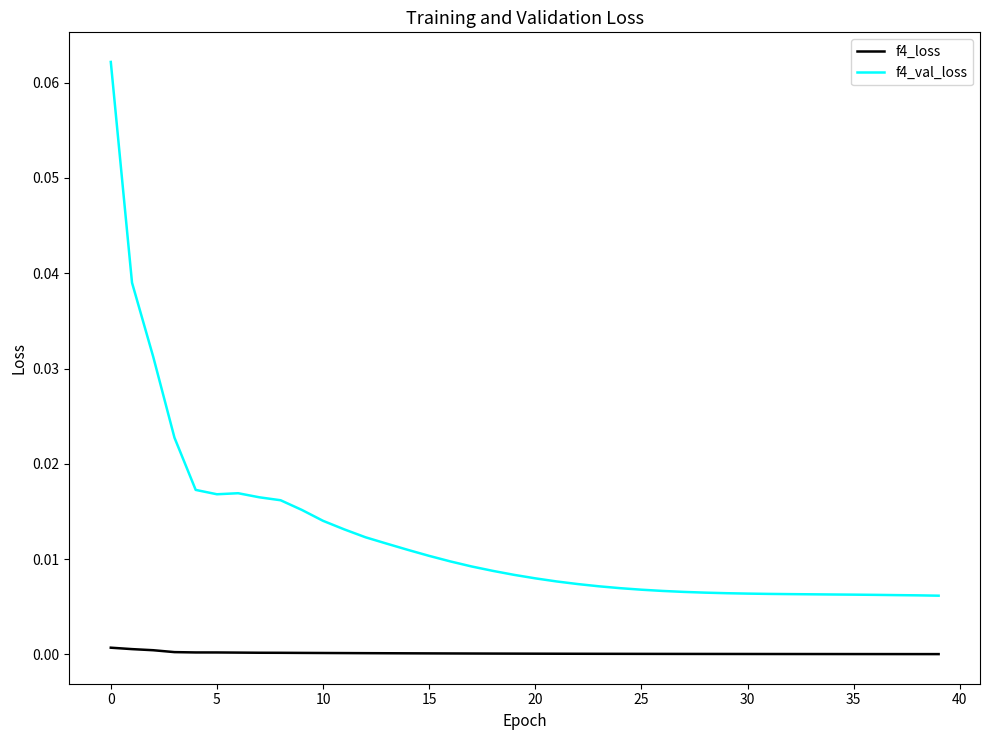

Which series has the largest range (max minus min)?

f4_val_loss